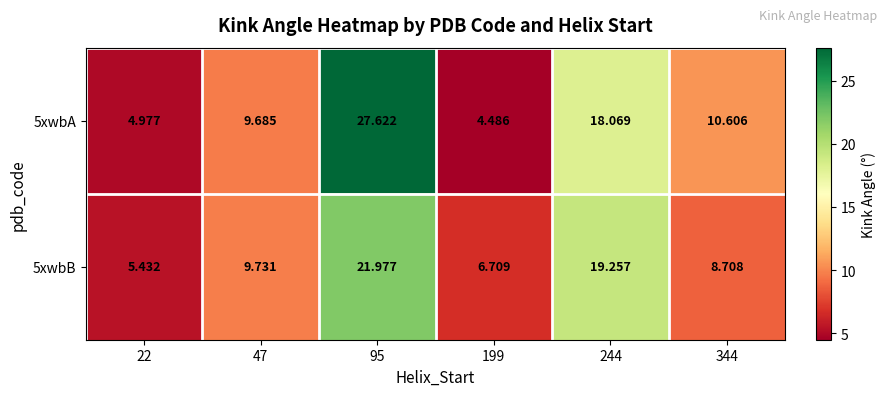

How many distinct data groups are displayed?

2